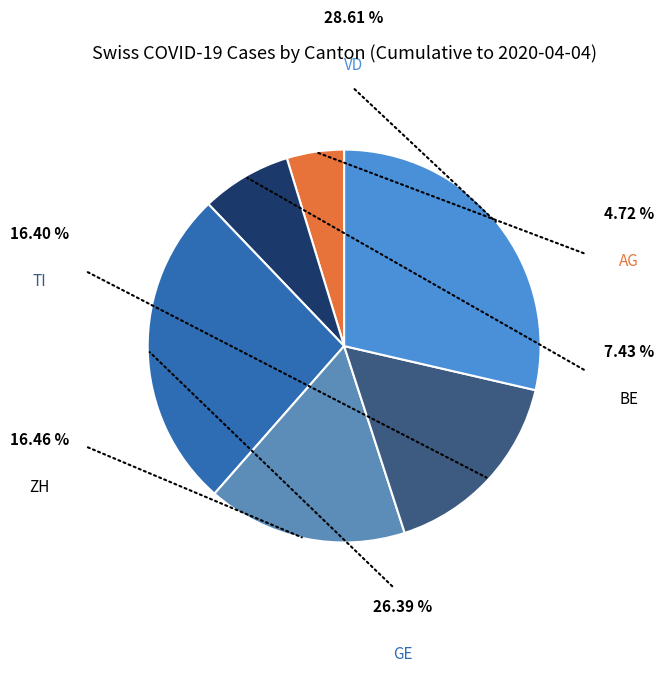

Which category has the smallest portion of the pie?

AG